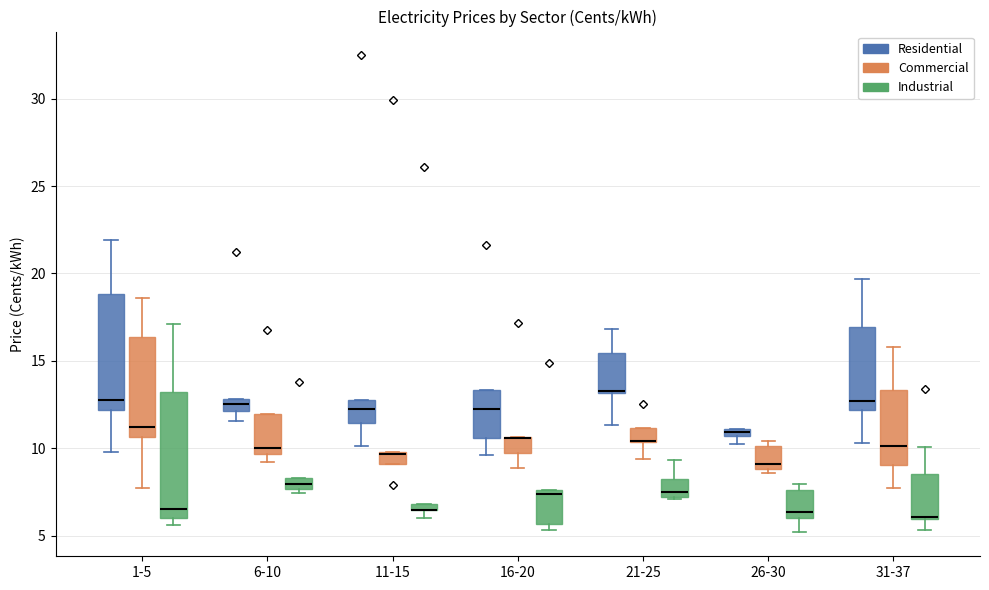

Where does the median line of the box for 21-25 (Residential) sit on the y-axis? The values are not printed on the chart, so give them approximately, as read against the axis.

13.5